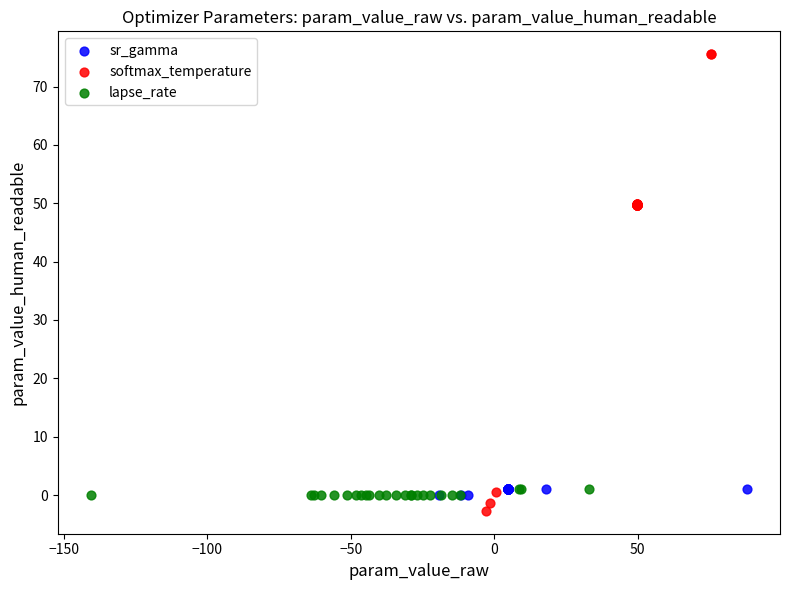

Which series reaches the maximum Y coordinate?

softmax_temperature